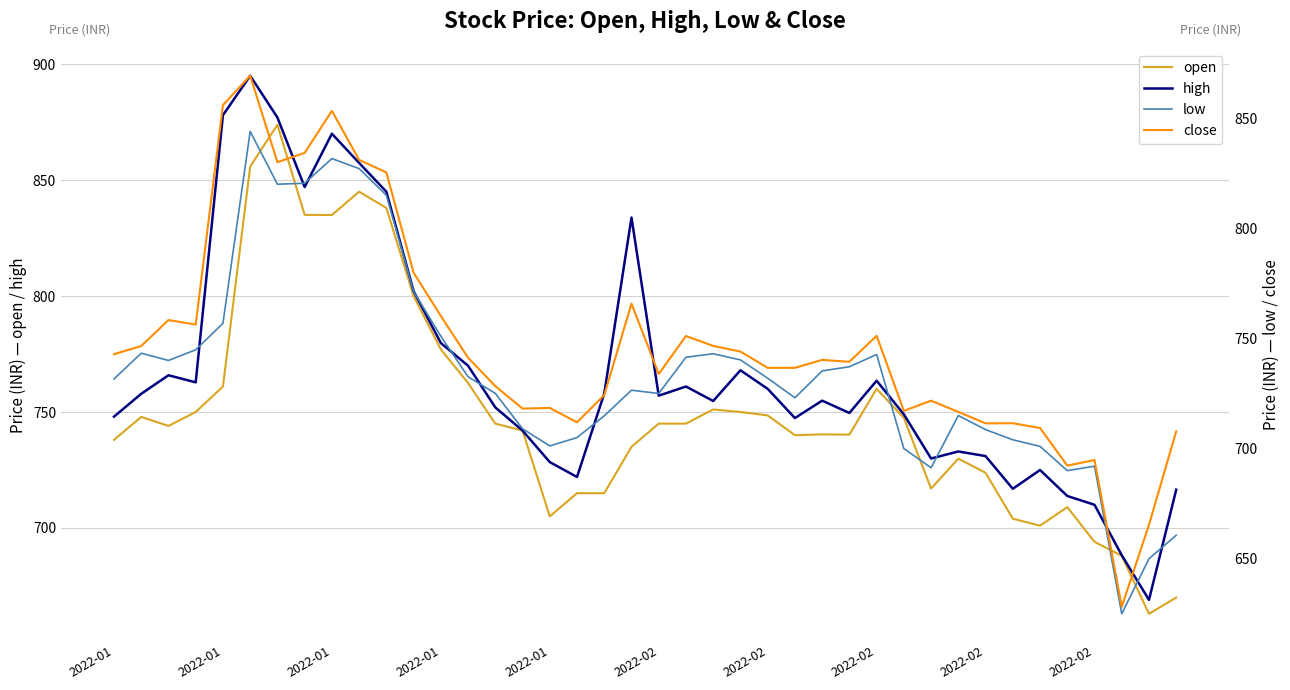

True or false: high and open cross at least once.

False